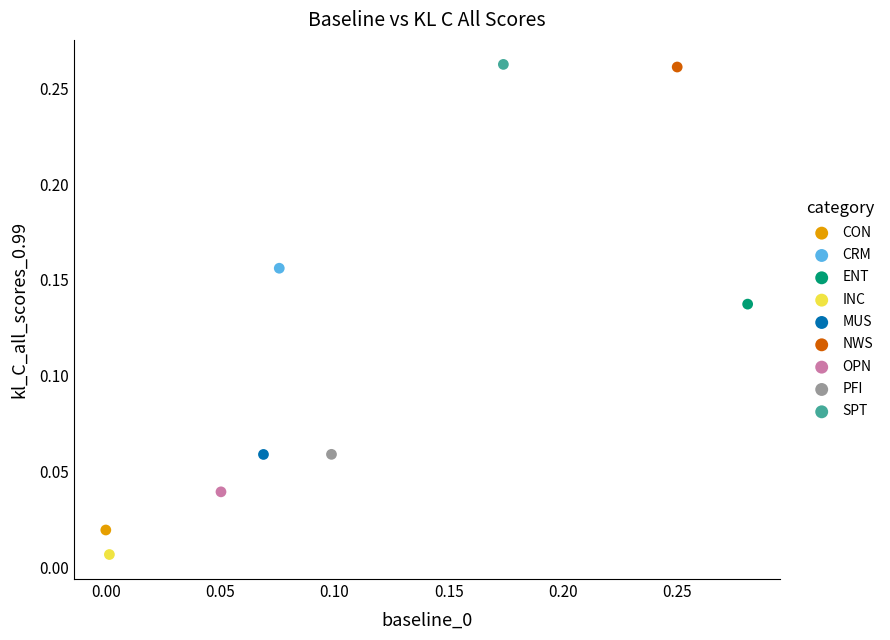

Which series contains the lowest Y value?

INC